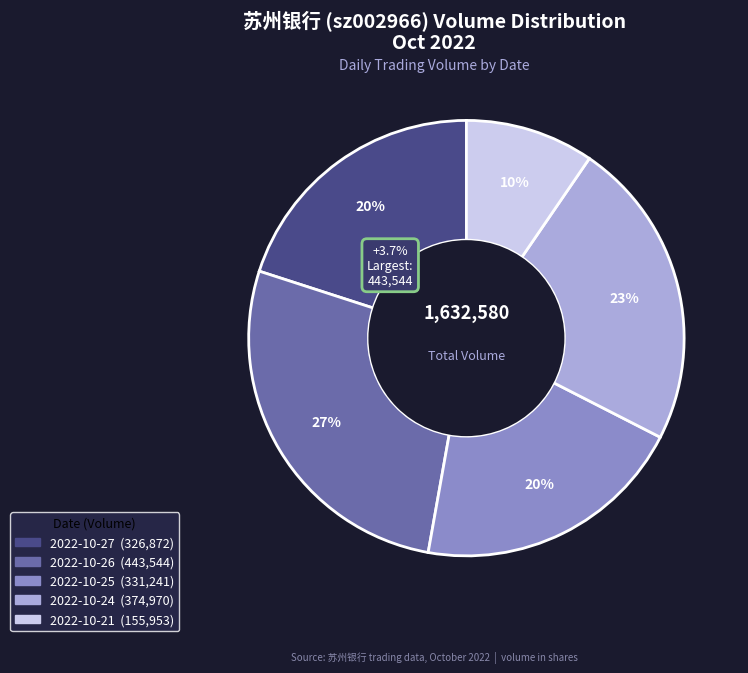

What portion of the pie excludes 2022-10-21?

90.4%